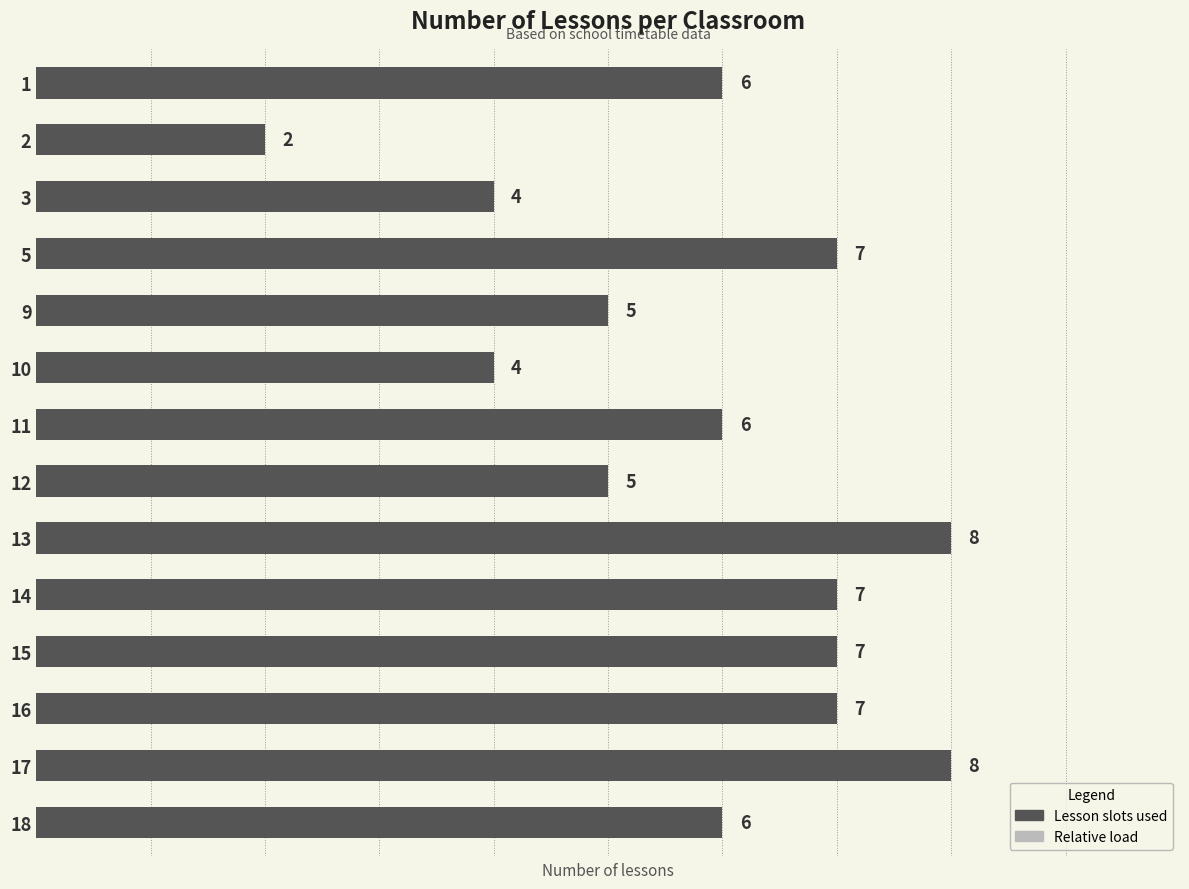

Count the number of categories in the chart.

14